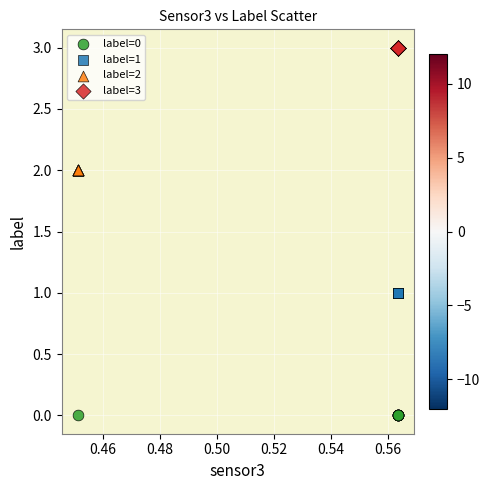

Which series contains the lowest Y value?

label=0